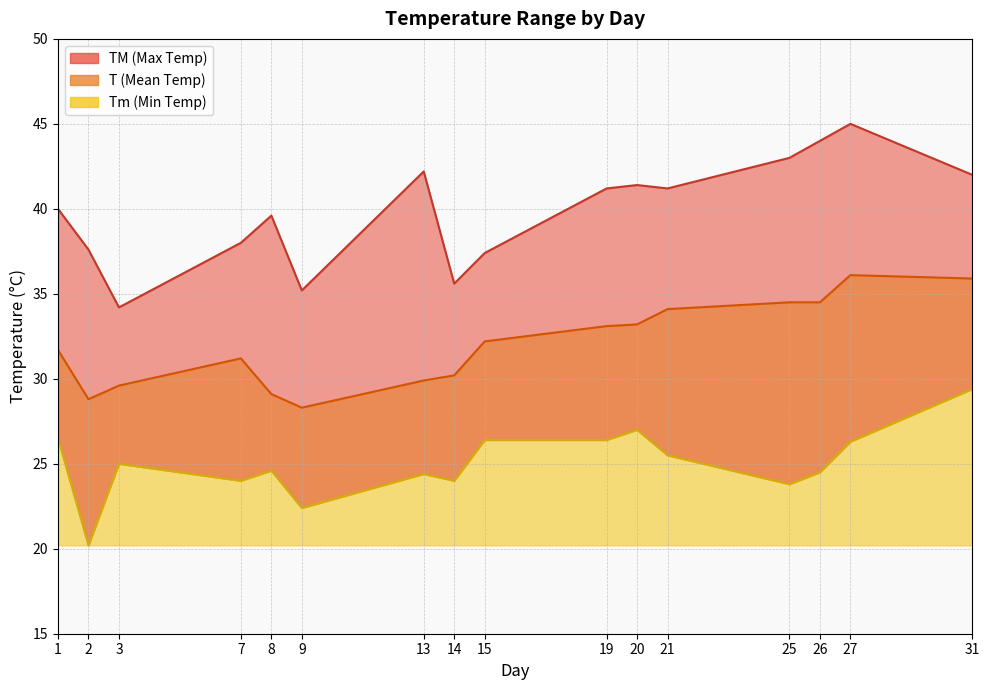

At which label does Tm reach its peak?

31